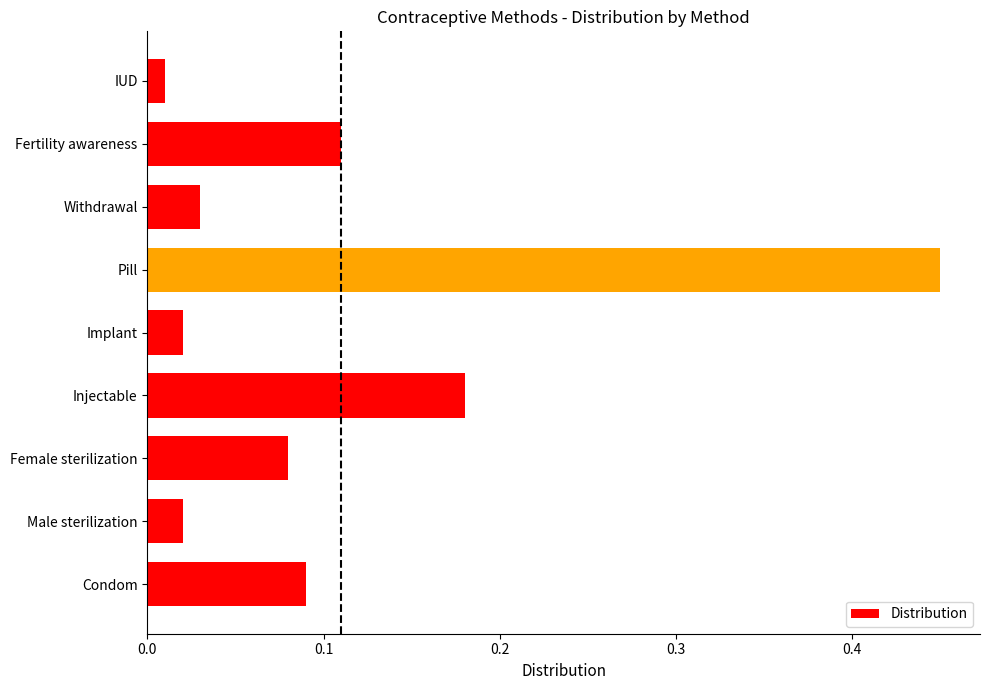

Count the number of data series in this chart.

1